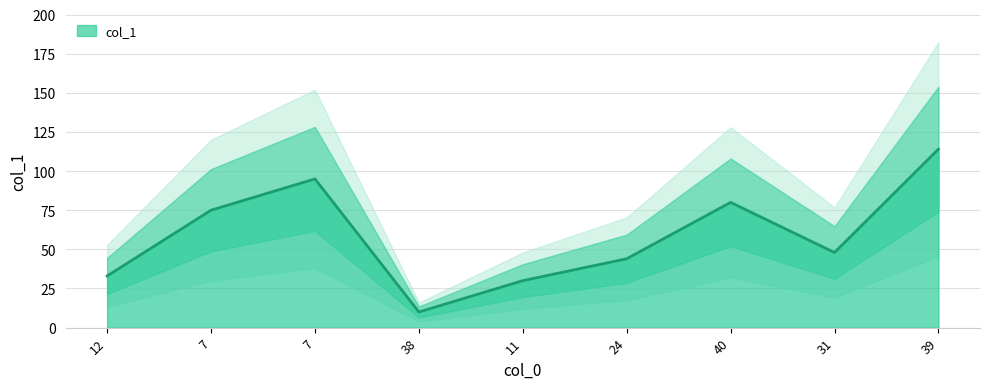

The value at 12 is 45. True or false?

False